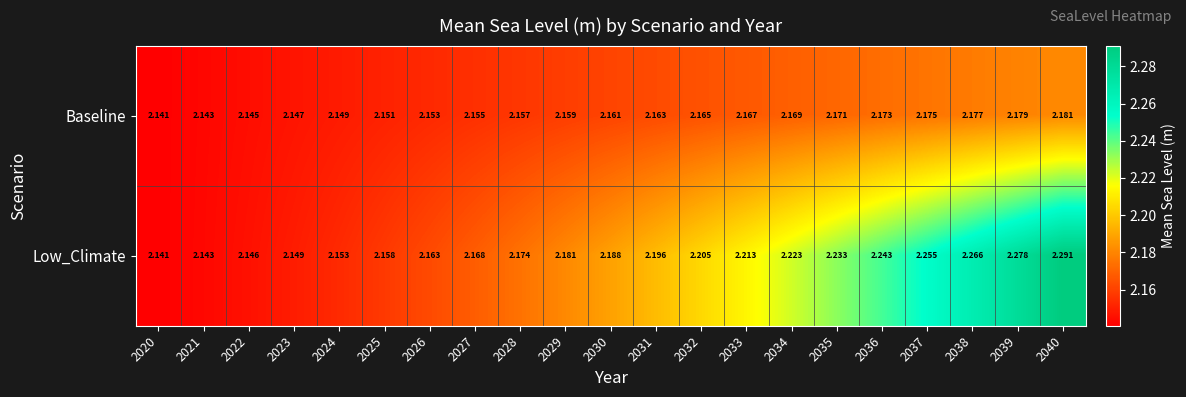

Is the value of Low_Climate at 2036 greater than the value of Baseline at 2022?

Yes